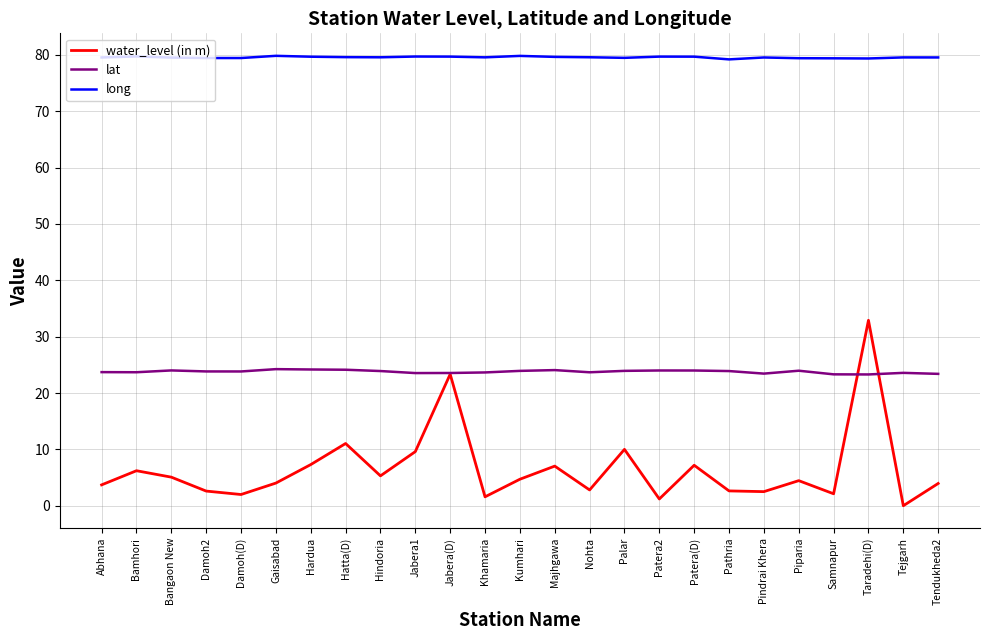

Rank the series by their average value, from lowest to highest.

water_level (in m), lat, long